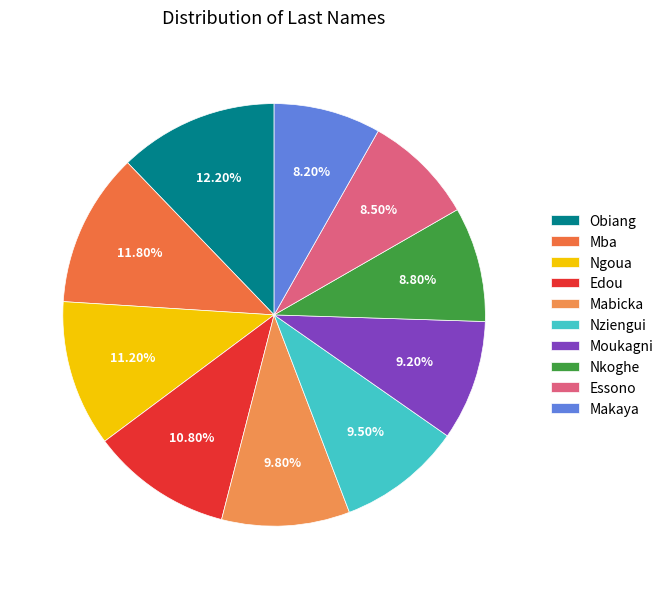

What portion of the pie excludes Nkoghe?

91.2%